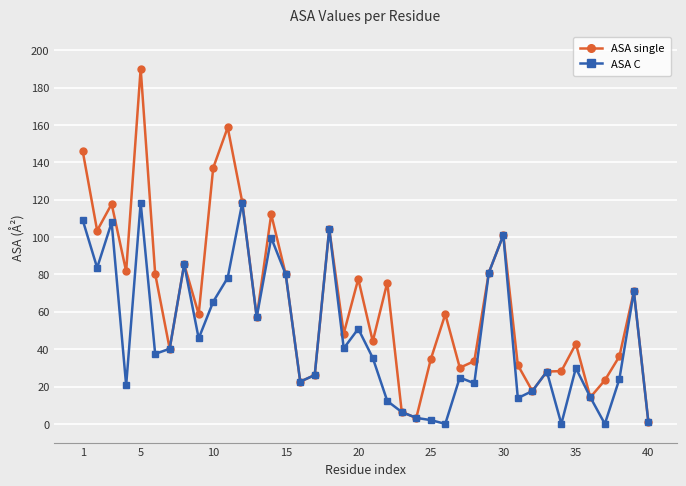

What is the difference between the maximum and second lowest values in the ASA C series?

118.4